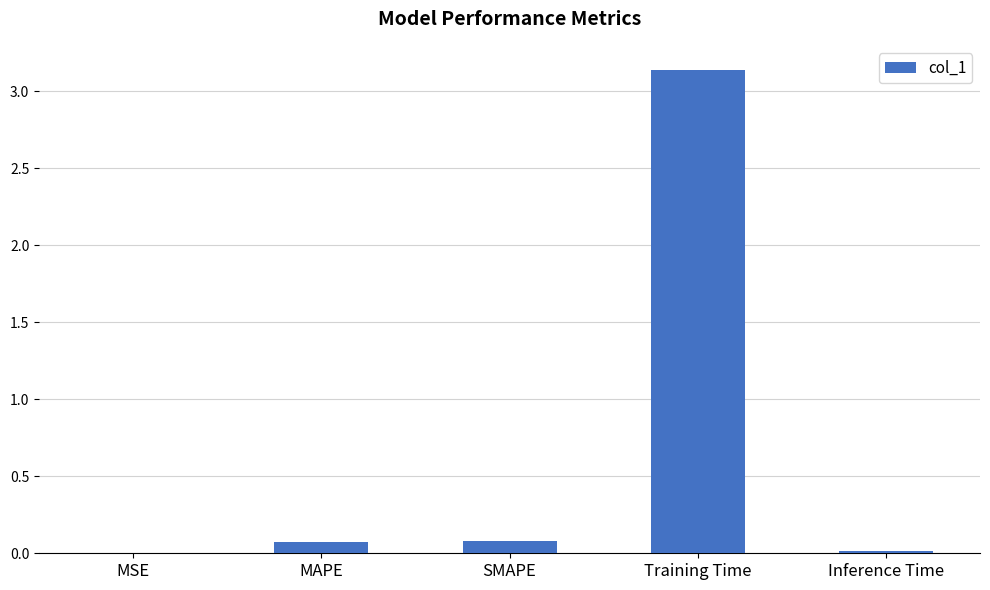

Between MAPE and MSE, which is larger?

MAPE